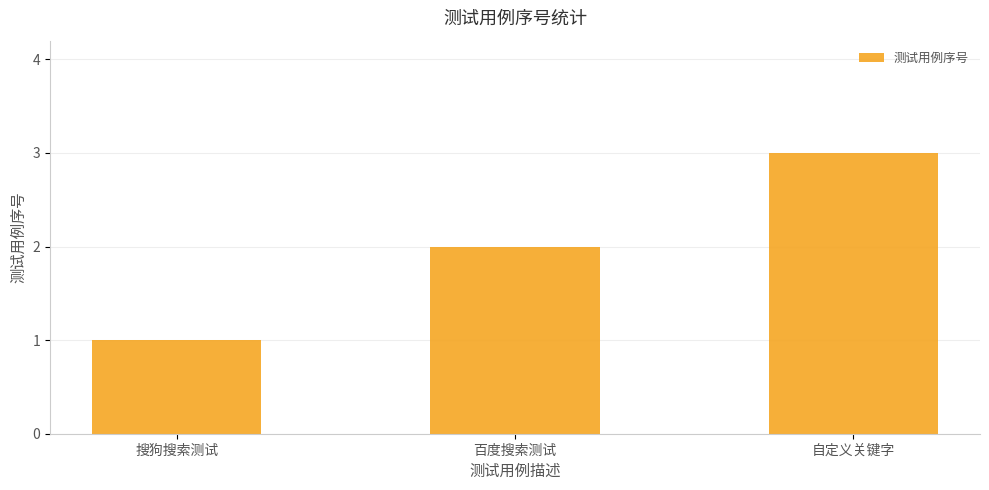

How many values are below 2?

1